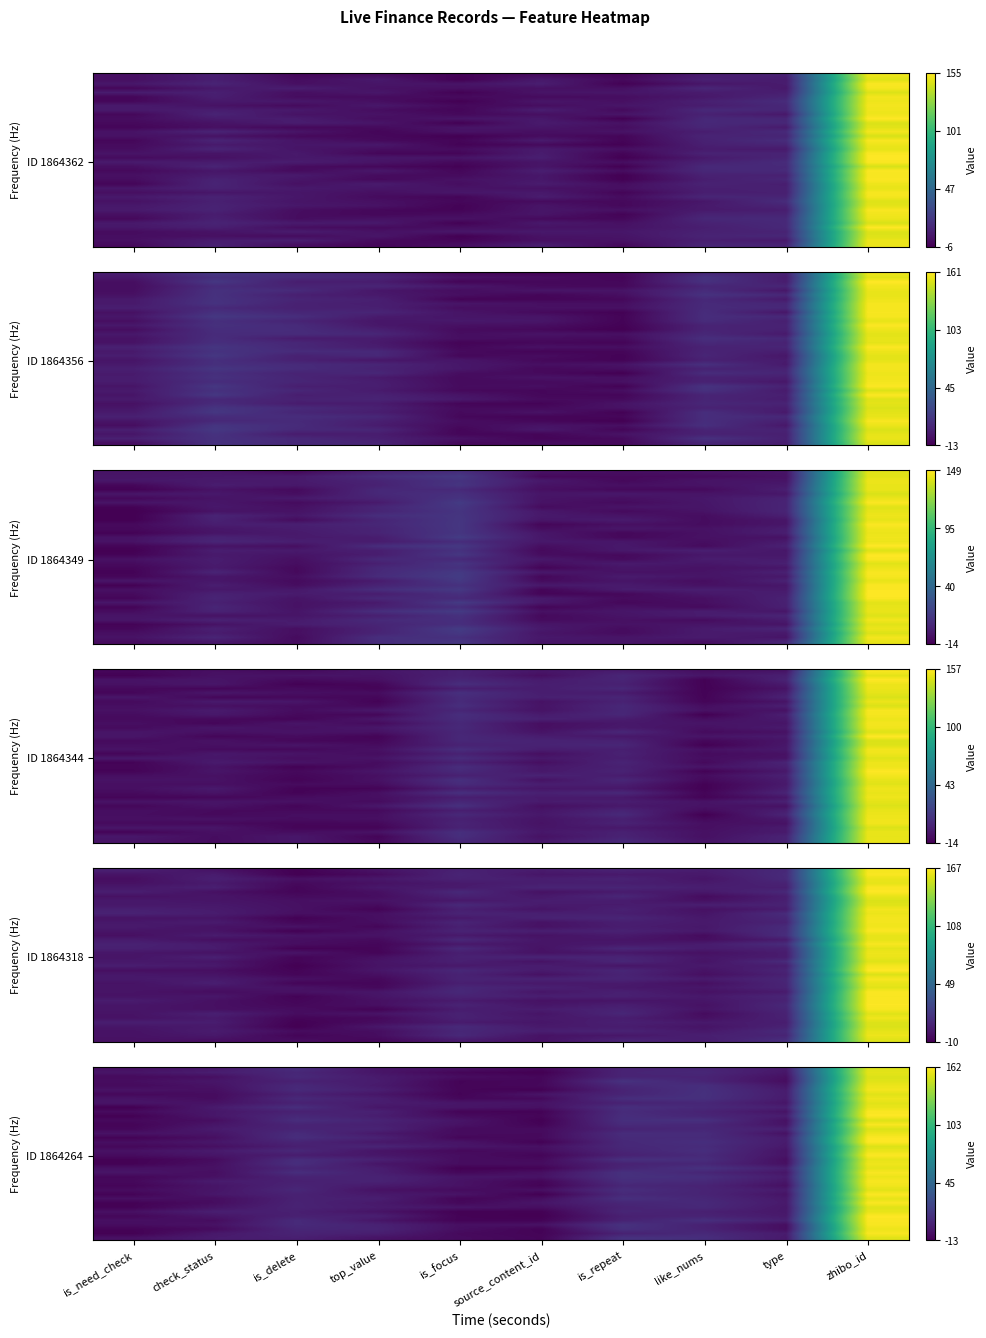

Reading left to right, list all the values displayed in this chart.

row_0: is_need_check=-5.7	check_status=-1.9	is_delete=10.2	top_value=-3.5	is_focus=-4.7	source_content_id=-9.3	is_repeat=4.2	like_nums=4.8	type=-0.7	zhibo_id=152.3
row_1: is_need_check=-3.5	check_status=1.1	is_delete=6.2	top_value=-2.9	is_focus=-10.4	source_content_id=-12.9	is_repeat=4.6	like_nums=6.0	type=-2.5	zhibo_id=154.4
row_2: is_need_check=-8.4	check_status=-5.8	is_delete=7.4	top_value=-0.4	is_focus=-6.8	source_content_id=-9.7	is_repeat=4.5	like_nums=4.4	type=-5.3	zhibo_id=152.2
row_3: is_need_check=-6.7	check_status=-2.6	is_delete=3.1	top_value=0.3	is_focus=-11.0	source_content_id=-9.5	is_repeat=12.3	like_nums=4.6	type=-6.8	zhibo_id=153.5
row_4: is_need_check=-8.2	check_status=-4.4	is_delete=7.1	top_value=-0.7	is_focus=-10.9	source_content_id=-9.4	is_repeat=7.1	like_nums=10.3	type=-3.0	zhibo_id=156.3
row_5: is_need_check=-4.3	check_status=-6.0	is_delete=7.9	top_value=1.9	is_focus=-10.7	source_content_id=-12.1	is_repeat=4.4	like_nums=10.9	type=0.1	zhibo_id=158.6
row_6: is_need_check=-9.0	check_status=-7.2	is_delete=3.0	top_value=-2.9	is_focus=-11.1	source_content_id=-3.5	is_repeat=4.8	like_nums=11.3	type=0.7	zhibo_id=153.4
row_7: is_need_check=-4.2	check_status=-7.2	is_delete=7.3	top_value=1.4	is_focus=-9.6	source_content_id=-8.4	is_repeat=10.2	like_nums=10.9	type=0.1	zhibo_id=157.0
row_8: is_need_check=-3.3	check_status=-4.6	is_delete=3.4	top_value=0.7	is_focus=-2.8	source_content_id=-4.0	is_repeat=3.5	like_nums=6.1	type=-2.8	zhibo_id=153.7
row_9: is_need_check=-12.9	check_status=-0.2	is_delete=10.2	top_value=-2.4	is_focus=-3.1	source_content_id=-5.2	is_repeat=10.6	like_nums=7.1	type=2.3	zhibo_id=155.6
row_10: is_need_check=-7.7	check_status=-2.1	is_delete=3.1	top_value=2.9	is_focus=-10.9	source_content_id=-11.5	is_repeat=8.6	like_nums=4.1	type=-3.9	zhibo_id=160.5
row_11: is_need_check=-12.2	check_status=-2.1	is_delete=6.7	top_value=0.9	is_focus=-7.7	source_content_id=-10.3	is_repeat=9.6	like_nums=5.3	type=0.9	zhibo_id=161.1
row_12: is_need_check=-8.6	check_status=-6.3	is_delete=9.6	top_value=4.4	is_focus=-3.4	source_content_id=-12.2	is_repeat=10.4	like_nums=11.5	type=-4.8	zhibo_id=152.8
row_13: is_need_check=-10.9	check_status=-2.9	is_delete=4.8	top_value=2.5	is_focus=-4.6	source_content_id=-11.1	is_repeat=8.3	like_nums=6.2	type=-3.5	zhibo_id=160.0
row_14: is_need_check=-9.7	check_status=-0.1	is_delete=4.6	top_value=4.5	is_focus=-8.0	source_content_id=-7.6	is_repeat=4.0	like_nums=6.1	type=2.7	zhibo_id=152.1
row_15: is_need_check=-4.5	check_status=-3.2	is_delete=8.6	top_value=-1.5	is_focus=-7.5	source_content_id=-8.3	is_repeat=9.0	like_nums=8.7	type=-4.8	zhibo_id=156.6
row_16: is_need_check=-11.6	check_status=-5.7	is_delete=9.8	top_value=3.5	is_focus=-9.9	source_content_id=-8.1	is_repeat=8.1	like_nums=8.1	type=0.5	zhibo_id=161.0
row_17: is_need_check=-6.5	check_status=-2.3	is_delete=4.6	top_value=-1.7	is_focus=-3.5	source_content_id=-11.9	is_repeat=6.9	like_nums=10.3	type=-0.1	zhibo_id=161.6
row_18: is_need_check=-9.5	check_status=-5.9	is_delete=2.1	top_value=4.8	is_focus=-2.8	source_content_id=-5.5	is_repeat=6.8	like_nums=8.7	type=-0.9	zhibo_id=152.3
row_19: is_need_check=-4.8	check_status=-0.4	is_delete=6.6	top_value=-3.5	is_focus=-8.8	source_content_id=-7.0	is_repeat=5.2	like_nums=10.1	type=-3.8	zhibo_id=155.9
row_20: is_need_check=-7.3	check_status=-2.8	is_delete=0.8	top_value=-2.2	is_focus=-6.8	source_content_id=-10.5	is_repeat=3.1	like_nums=7.8	type=-3.5	zhibo_id=160.8
row_21: is_need_check=-11.8	check_status=-7.4	is_delete=9.4	top_value=2.8	is_focus=-6.9	source_content_id=-8.3	is_repeat=11.0	like_nums=9.6	type=-6.2	zhibo_id=155.0
row_22: is_need_check=-11.9	check_status=-5.8	is_delete=10.3	top_value=-3.0	is_focus=-6.9	source_content_id=-7.0	is_repeat=3.6	like_nums=6.2	type=-5.3	zhibo_id=157.5
row_23: is_need_check=-5.2	check_status=-4.7	is_delete=5.5	top_value=1.5	is_focus=-12.5	source_content_id=-11.4	is_repeat=5.3	like_nums=12.0	type=2.2	zhibo_id=155.0
row_24: is_need_check=-3.5	check_status=-6.3	is_delete=10.1	top_value=1.7	is_focus=-9.5	source_content_id=-5.6	is_repeat=11.5	like_nums=5.6	type=-2.6	zhibo_id=160.1
row_25: is_need_check=-9.7	check_status=-5.1	is_delete=4.1	top_value=3.7	is_focus=-3.2	source_content_id=-4.0	is_repeat=11.2	like_nums=10.0	type=0.6	zhibo_id=156.4
row_26: is_need_check=-8.9	check_status=0.1	is_delete=2.4	top_value=3.9	is_focus=-4.4	source_content_id=-10.2	is_repeat=9.5	like_nums=7.4	type=-2.3	zhibo_id=159.5
row_27: is_need_check=-10.5	check_status=-3.1	is_delete=4.2	top_value=-0.3	is_focus=-4.5	source_content_id=-11.3	is_repeat=6.2	like_nums=4.3	type=-5.4	zhibo_id=157.9
row_28: is_need_check=-7.2	check_status=-3.1	is_delete=6.3	top_value=-4.8	is_focus=-7.5	source_content_id=-5.9	is_repeat=9.9	like_nums=4.6	type=-0.1	zhibo_id=153.7
row_29: is_need_check=-11.2	check_status=-2.0	is_delete=3.3	top_value=-1.3	is_focus=-3.9	source_content_id=-12.9	is_repeat=7.2	like_nums=4.6	type=-3.8	zhibo_id=160.8
row_30: is_need_check=-5.7	check_status=-6.7	is_delete=3.1	top_value=1.7	is_focus=-10.4	source_content_id=-6.1	is_repeat=10.9	like_nums=6.1	type=-1.3	zhibo_id=154.8
row_31: is_need_check=-11.9	check_status=-6.7	is_delete=3.7	top_value=-1.0	is_focus=-9.1	source_content_id=-3.0	is_repeat=5.7	like_nums=7.3	type=-0.7	zhibo_id=160.2
row_32: is_need_check=-11.5	check_status=-3.5	is_delete=3.9	top_value=0.0	is_focus=-3.4	source_content_id=-6.4	is_repeat=4.1	like_nums=7.0	type=-2.0	zhibo_id=153.3
row_33: is_need_check=-5.3	check_status=1.7	is_delete=2.1	top_value=-3.8	is_focus=-12.3	source_content_id=-12.1	is_repeat=5.5	like_nums=2.4	type=-1.8	zhibo_id=155.4
row_34: is_need_check=-9.8	check_status=-2.6	is_delete=2.5	top_value=2.1	is_focus=-11.5	source_content_id=-12.8	is_repeat=2.3	like_nums=4.2	type=-0.7	zhibo_id=161.3
row_35: is_need_check=-5.8	check_status=-7.0	is_delete=8.0	top_value=-2.7	is_focus=-11.4	source_content_id=-11.1	is_repeat=3.7	like_nums=10.5	type=2.1	zhibo_id=160.5
row_36: is_need_check=-7.2	check_status=-4.5	is_delete=7.9	top_value=3.5	is_focus=-5.8	source_content_id=-4.9	is_repeat=12.0	like_nums=3.2	type=-6.3	zhibo_id=159.6
row_37: is_need_check=-11.3	check_status=-7.9	is_delete=5.6	top_value=4.4	is_focus=-6.4	source_content_id=-11.6	is_repeat=10.8	like_nums=3.9	type=-6.4	zhibo_id=157.1
row_38: is_need_check=-12.3	check_status=-1.5	is_delete=4.2	top_value=1.5	is_focus=-8.5	source_content_id=-11.0	is_repeat=3.4	like_nums=7.3	type=0.0	zhibo_id=160.1
row_39: is_need_check=-5.2	check_status=0.1	is_delete=2.1	top_value=-4.2	is_focus=-7.7	source_content_id=-10.4	is_repeat=12.2	like_nums=10.1	type=-0.8	zhibo_id=153.5